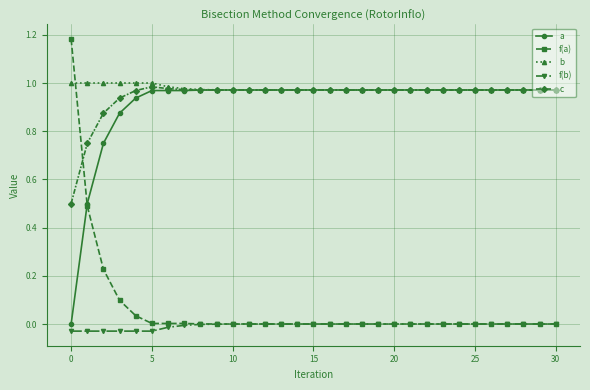

Which series has the widest spread of values?

f(a)